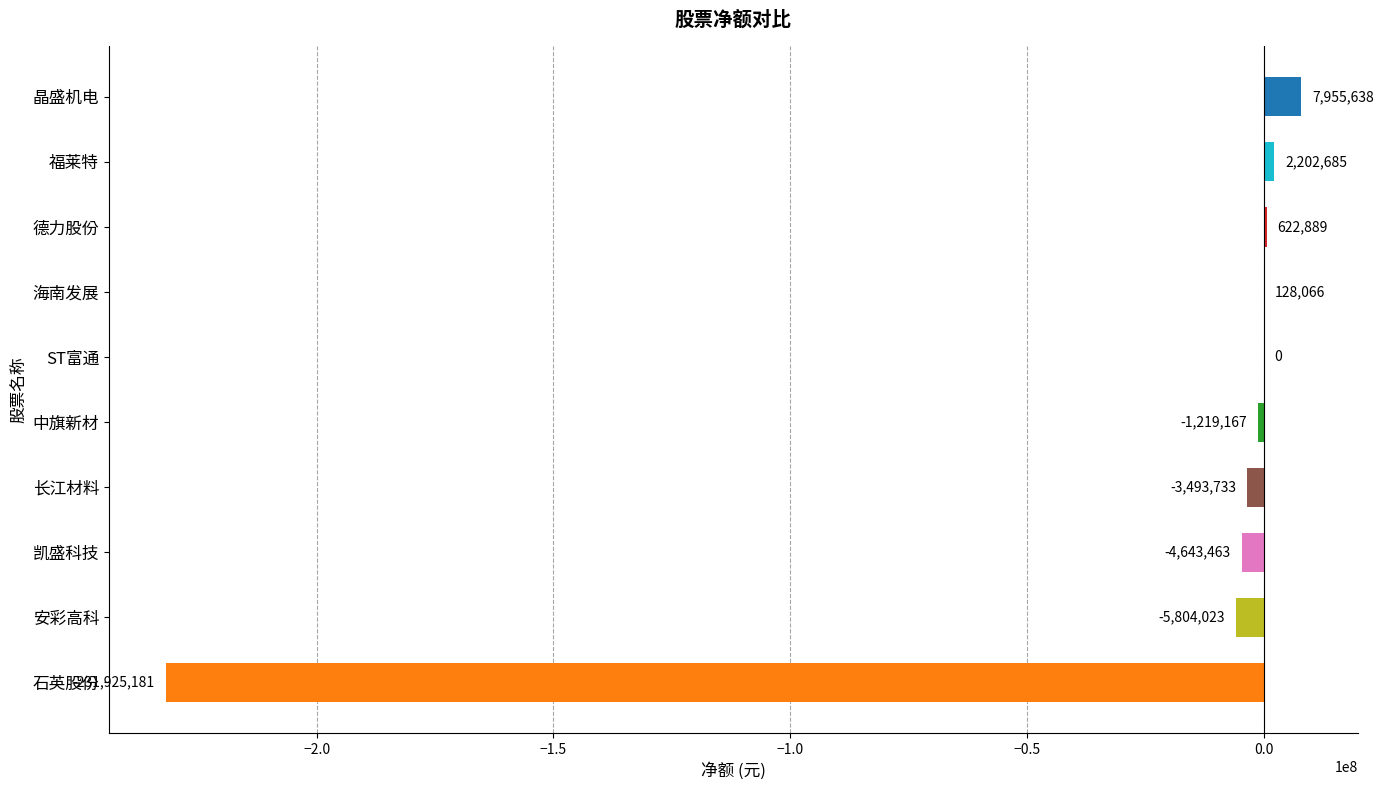

The value at 凯盛科技 is -4643463. True or false?

True